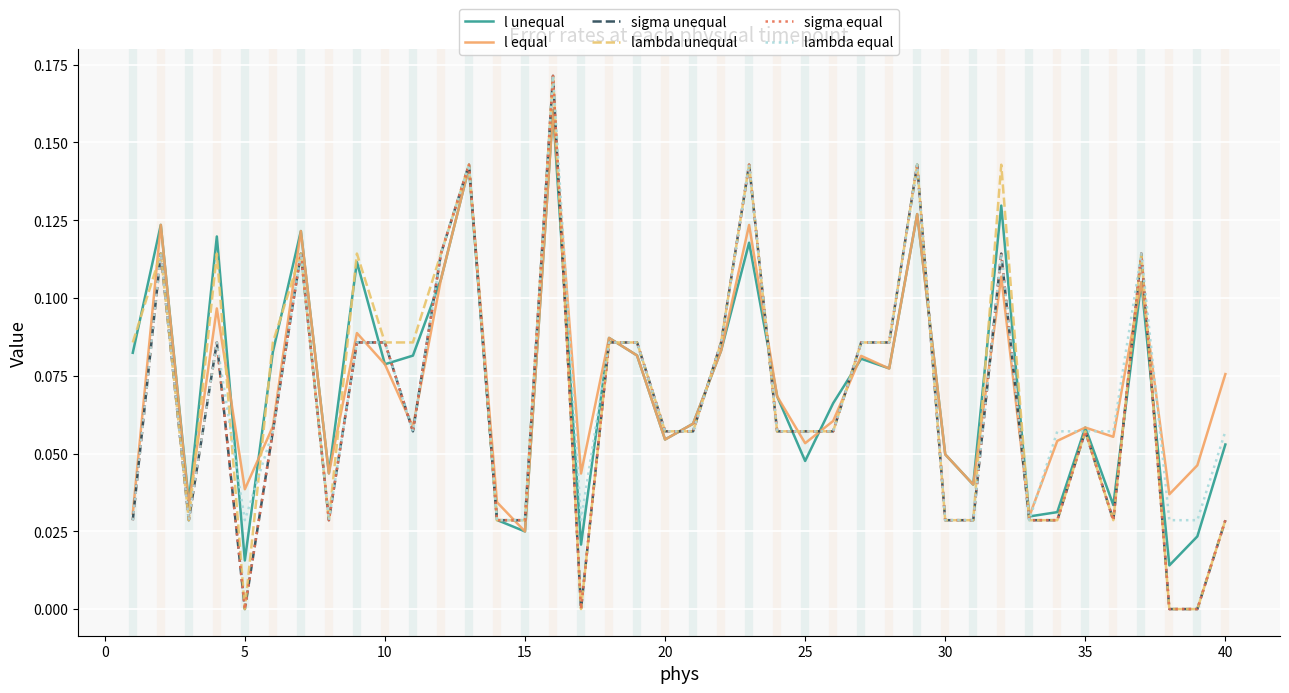

Does the chart have visible grid lines?

Yes